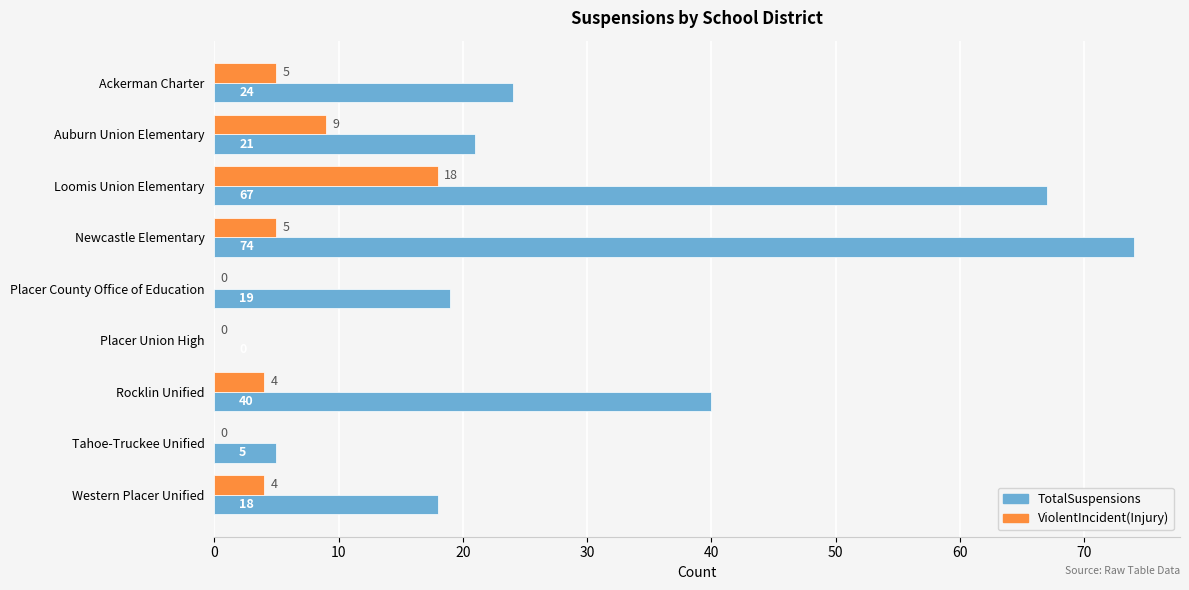

What is the sum of the TotalSuspensions values at Loomis Union Elementary and Auburn Union Elementary?

88